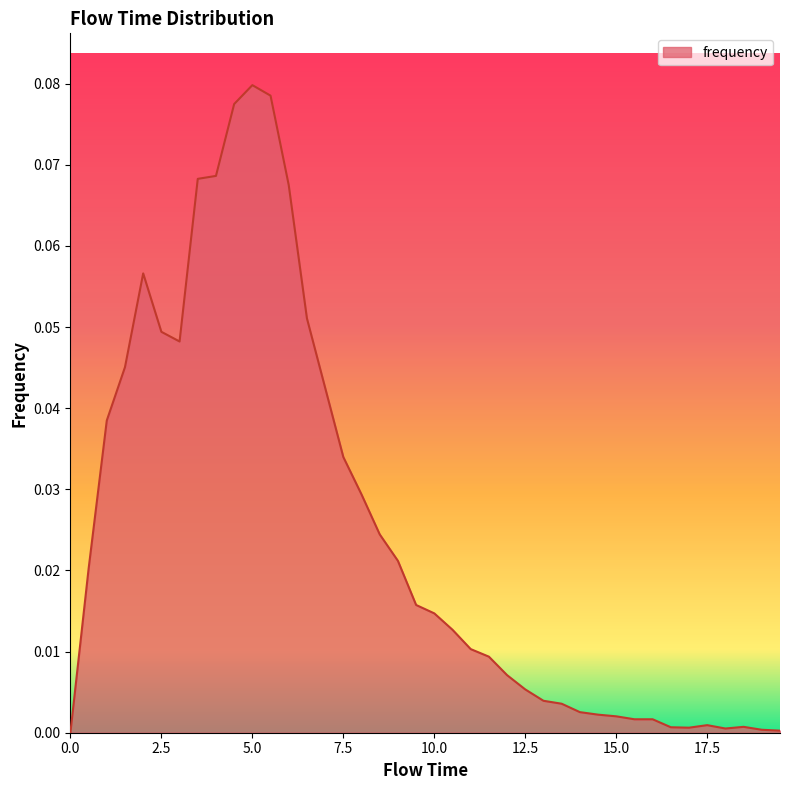

True or false: there are more than 1 points higher than both neighbors.

True